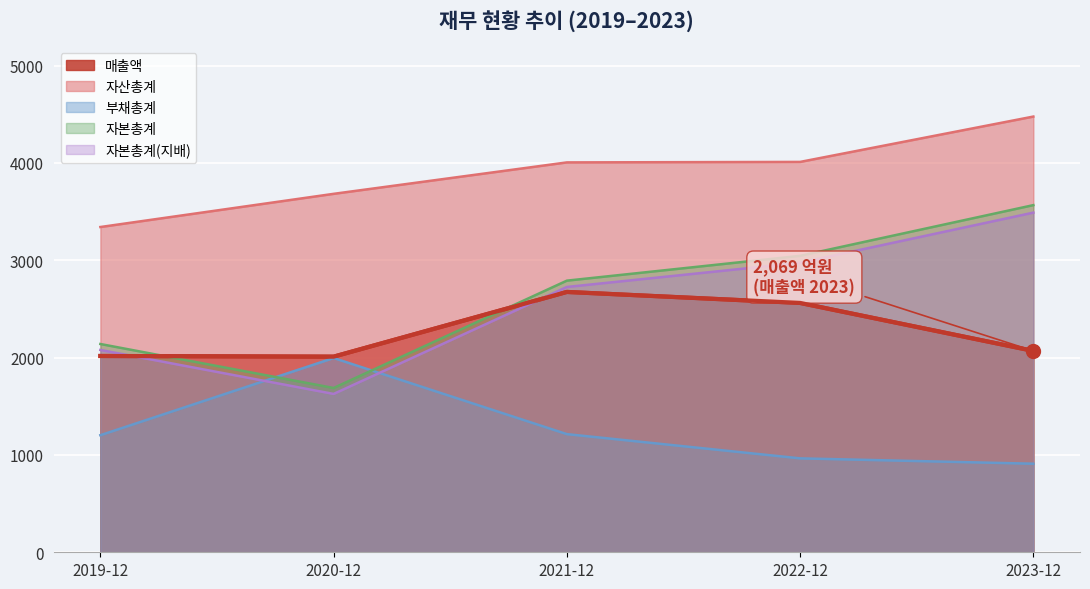

Reading left to right, transcribe all the data shown in this chart.

매출액: 2019-12=2017	2020-12=2010	2021-12=2675	2022-12=2562	2023-12=2069
자산총계: 2019-12=3342	2020-12=3683	2021-12=4006	2022-12=4011	2023-12=4477
부채총계: 2019-12=1203	2020-12=1996	2021-12=1214	2022-12=965	2023-12=910
자본총계: 2019-12=2140	2020-12=1688	2021-12=2791	2022-12=3046	2023-12=3567
자본총계(지배): 2019-12=2079	2020-12=1627	2021-12=2726	2022-12=2975	2023-12=3490